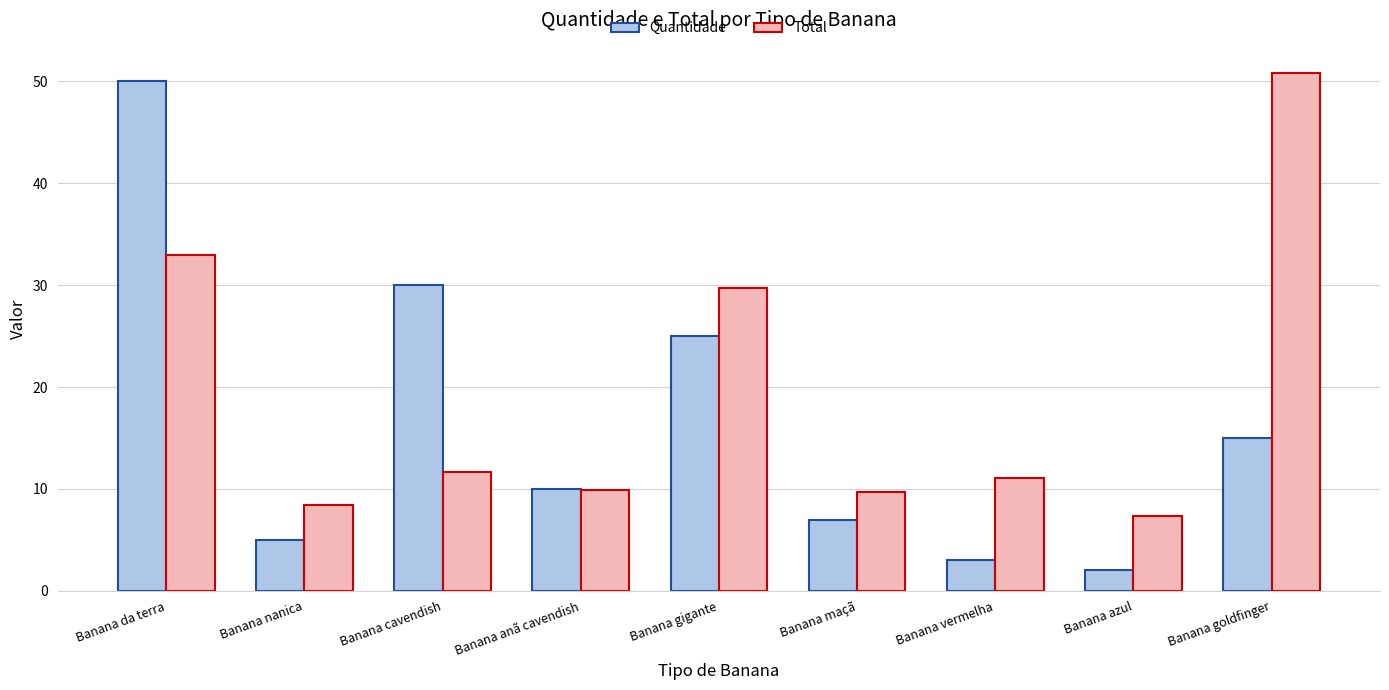

Which label corresponds to the largest value in the chart?

Banana goldfinger